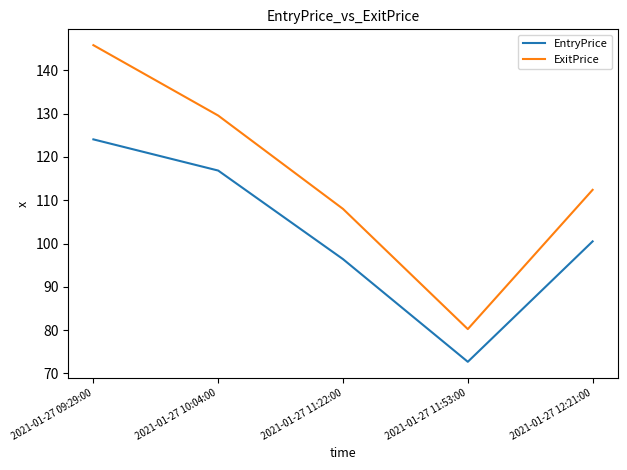

List the series in order of their overall mean, highest first.

ExitPrice, EntryPrice